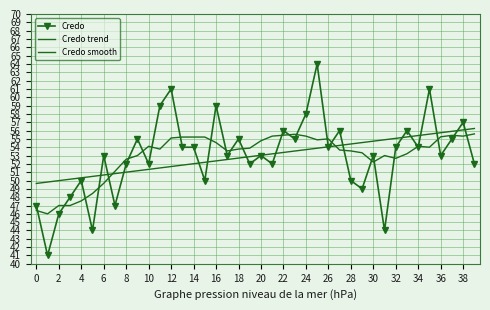

How many data points in Credo are above 53?

19